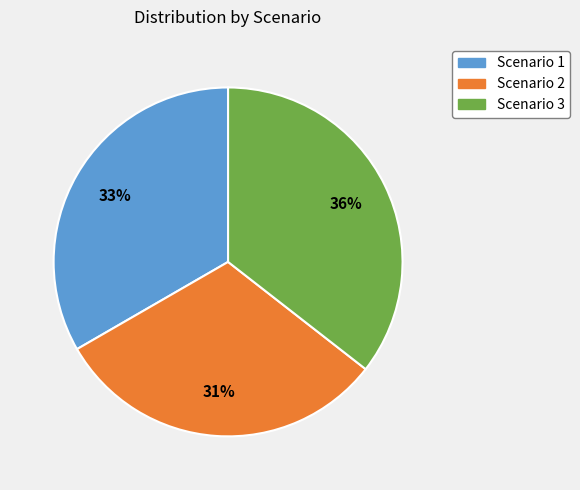

Combined, do Scenario 3 and Scenario 1 account for over 50%?

Yes